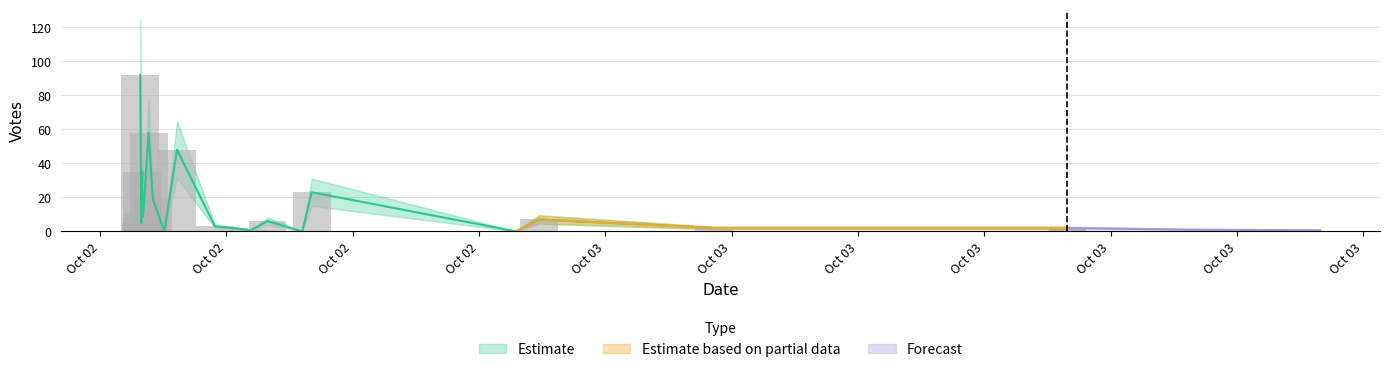

Is it true that the value at 2019-10-02 17:39 is 2?

False